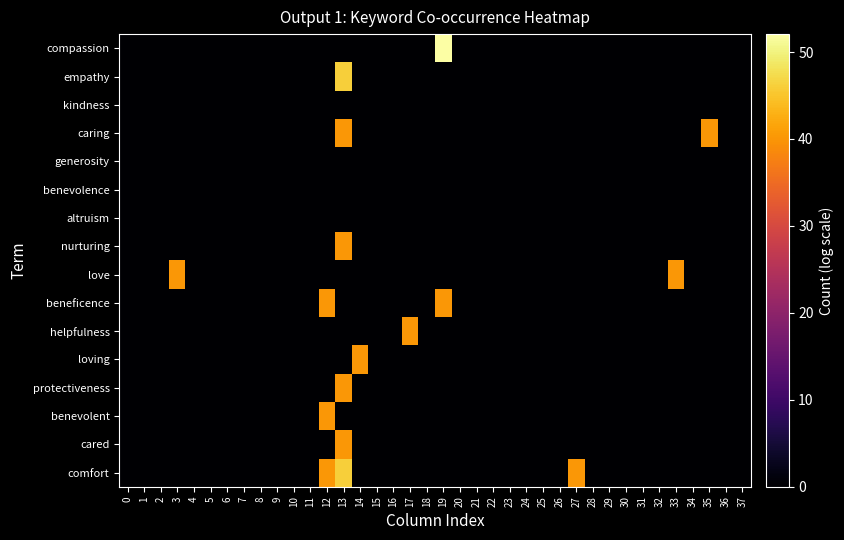

Reading right to left, list all the values displayed in this chart.

compassion: 37=0.0	36=0.0	35=0.0	34=0.0	33=0.0	32=0.0	31=0.0	30=0.0	29=0.0	28=0.0	27=0.0	26=0.0	25=0.0	24=0.0	23=0.0	22=0.0	21=0.0	20=0.0	19=52.1	18=0.0	17=0.0	16=0.0	15=0.0	14=0.0	13=0.0	12=0.0	11=0.0	10=0.0	9=0.0	8=0.0	7=0.0	6=0.0	5=0.0	4=0.0	3=0.0	2=0.0	1=0.0	0=0.0
empathy: 37=0.0	36=0.0	35=0.0	34=0.0	33=0.0	32=0.0	31=0.0	30=0.0	29=0.0	28=0.0	27=0.0	26=0.0	25=0.0	24=0.0	23=0.0	22=0.0	21=0.0	20=0.0	19=0.0	18=0.0	17=0.0	16=0.0	15=0.0	14=0.0	13=46.1	12=0.0	11=0.0	10=0.0	9=0.0	8=0.0	7=0.0	6=0.0	5=0.0	4=0.0	3=0.0	2=0.0	1=0.0	0=0.0
kindness: 37=0.0	36=0.0	35=0.0	34=0.0	33=0.0	32=0.0	31=0.0	30=0.0	29=0.0	28=0.0	27=0.0	26=0.0	25=0.0	24=0.0	23=0.0	22=0.0	21=0.0	20=0.0	19=0.0	18=0.0	17=0.0	16=0.0	15=0.0	14=0.0	13=0.0	12=0.0	11=0.0	10=0.0	9=0.0	8=0.0	7=0.0	6=0.0	5=0.0	4=0.0	3=0.0	2=0.0	1=0.0	0=0.0
caring: 37=0.0	36=0.0	35=40.1	34=0.0	33=0.0	32=0.0	31=0.0	30=0.0	29=0.0	28=0.0	27=0.0	26=0.0	25=0.0	24=0.0	23=0.0	22=0.0	21=0.0	20=0.0	19=0.0	18=0.0	17=0.0	16=0.0	15=0.0	14=0.0	13=40.1	12=0.0	11=0.0	10=0.0	9=0.0	8=0.0	7=0.0	6=0.0	5=0.0	4=0.0	3=0.0	2=0.0	1=0.0	0=0.0
generosity: 37=0.0	36=0.0	35=0.0	34=0.0	33=0.0	32=0.0	31=0.0	30=0.0	29=0.0	28=0.0	27=0.0	26=0.0	25=0.0	24=0.0	23=0.0	22=0.0	21=0.0	20=0.0	19=0.0	18=0.0	17=0.0	16=0.0	15=0.0	14=0.0	13=0.0	12=0.0	11=0.0	10=0.0	9=0.0	8=0.0	7=0.0	6=0.0	5=0.0	4=0.0	3=0.0	2=0.0	1=0.0	0=0.0
benevolence: 37=0.0	36=0.0	35=0.0	34=0.0	33=0.0	32=0.0	31=0.0	30=0.0	29=0.0	28=0.0	27=0.0	26=0.0	25=0.0	24=0.0	23=0.0	22=0.0	21=0.0	20=0.0	19=0.0	18=0.0	17=0.0	16=0.0	15=0.0	14=0.0	13=0.0	12=0.0	11=0.0	10=0.0	9=0.0	8=0.0	7=0.0	6=0.0	5=0.0	4=0.0	3=0.0	2=0.0	1=0.0	0=0.0
altruism: 37=0.0	36=0.0	35=0.0	34=0.0	33=0.0	32=0.0	31=0.0	30=0.0	29=0.0	28=0.0	27=0.0	26=0.0	25=0.0	24=0.0	23=0.0	22=0.0	21=0.0	20=0.0	19=0.0	18=0.0	17=0.0	16=0.0	15=0.0	14=0.0	13=0.0	12=0.0	11=0.0	10=0.0	9=0.0	8=0.0	7=0.0	6=0.0	5=0.0	4=0.0	3=0.0	2=0.0	1=0.0	0=0.0
nurturing: 37=0.0	36=0.0	35=0.0	34=0.0	33=0.0	32=0.0	31=0.0	30=0.0	29=0.0	28=0.0	27=0.0	26=0.0	25=0.0	24=0.0	23=0.0	22=0.0	21=0.0	20=0.0	19=0.0	18=0.0	17=0.0	16=0.0	15=0.0	14=0.0	13=40.1	12=0.0	11=0.0	10=0.0	9=0.0	8=0.0	7=0.0	6=0.0	5=0.0	4=0.0	3=0.0	2=0.0	1=0.0	0=0.0
love: 37=0.0	36=0.0	35=0.0	34=0.0	33=40.1	32=0.0	31=0.0	30=0.0	29=0.0	28=0.0	27=0.0	26=0.0	25=0.0	24=0.0	23=0.0	22=0.0	21=0.0	20=0.0	19=0.0	18=0.0	17=0.0	16=0.0	15=0.0	14=0.0	13=0.0	12=0.0	11=0.0	10=0.0	9=0.0	8=0.0	7=0.0	6=0.0	5=0.0	4=0.0	3=40.1	2=0.0	1=0.0	0=0.0
beneficence: 37=0.0	36=0.0	35=0.0	34=0.0	33=0.0	32=0.0	31=0.0	30=0.0	29=0.0	28=0.0	27=0.0	26=0.0	25=0.0	24=0.0	23=0.0	22=0.0	21=0.0	20=0.0	19=40.1	18=0.0	17=0.0	16=0.0	15=0.0	14=0.0	13=0.0	12=40.1	11=0.0	10=0.0	9=0.0	8=0.0	7=0.0	6=0.0	5=0.0	4=0.0	3=0.0	2=0.0	1=0.0	0=0.0
helpfulness: 37=0.0	36=0.0	35=0.0	34=0.0	33=0.0	32=0.0	31=0.0	30=0.0	29=0.0	28=0.0	27=0.0	26=0.0	25=0.0	24=0.0	23=0.0	22=0.0	21=0.0	20=0.0	19=0.0	18=0.0	17=40.1	16=0.0	15=0.0	14=0.0	13=0.0	12=0.0	11=0.0	10=0.0	9=0.0	8=0.0	7=0.0	6=0.0	5=0.0	4=0.0	3=0.0	2=0.0	1=0.0	0=0.0
loving: 37=0.0	36=0.0	35=0.0	34=0.0	33=0.0	32=0.0	31=0.0	30=0.0	29=0.0	28=0.0	27=0.0	26=0.0	25=0.0	24=0.0	23=0.0	22=0.0	21=0.0	20=0.0	19=0.0	18=0.0	17=0.0	16=0.0	15=0.0	14=40.1	13=0.0	12=0.0	11=0.0	10=0.0	9=0.0	8=0.0	7=0.0	6=0.0	5=0.0	4=0.0	3=0.0	2=0.0	1=0.0	0=0.0
protectiveness: 37=0.0	36=0.0	35=0.0	34=0.0	33=0.0	32=0.0	31=0.0	30=0.0	29=0.0	28=0.0	27=0.0	26=0.0	25=0.0	24=0.0	23=0.0	22=0.0	21=0.0	20=0.0	19=0.0	18=0.0	17=0.0	16=0.0	15=0.0	14=0.0	13=40.1	12=0.0	11=0.0	10=0.0	9=0.0	8=0.0	7=0.0	6=0.0	5=0.0	4=0.0	3=0.0	2=0.0	1=0.0	0=0.0
benevolent: 37=0.0	36=0.0	35=0.0	34=0.0	33=0.0	32=0.0	31=0.0	30=0.0	29=0.0	28=0.0	27=0.0	26=0.0	25=0.0	24=0.0	23=0.0	22=0.0	21=0.0	20=0.0	19=0.0	18=0.0	17=0.0	16=0.0	15=0.0	14=0.0	13=0.0	12=40.1	11=0.0	10=0.0	9=0.0	8=0.0	7=0.0	6=0.0	5=0.0	4=0.0	3=0.0	2=0.0	1=0.0	0=0.0
cared: 37=0.0	36=0.0	35=0.0	34=0.0	33=0.0	32=0.0	31=0.0	30=0.0	29=0.0	28=0.0	27=0.0	26=0.0	25=0.0	24=0.0	23=0.0	22=0.0	21=0.0	20=0.0	19=0.0	18=0.0	17=0.0	16=0.0	15=0.0	14=0.0	13=40.1	12=0.0	11=0.0	10=0.0	9=0.0	8=0.0	7=0.0	6=0.0	5=0.0	4=0.0	3=0.0	2=0.0	1=0.0	0=0.0
comfort: 37=0.0	36=0.0	35=0.0	34=0.0	33=0.0	32=0.0	31=0.0	30=0.0	29=0.0	28=0.0	27=40.1	26=0.0	25=0.0	24=0.0	23=0.0	22=0.0	21=0.0	20=0.0	19=0.0	18=0.0	17=0.0	16=0.0	15=0.0	14=0.0	13=46.1	12=40.1	11=0.0	10=0.0	9=0.0	8=0.0	7=0.0	6=0.0	5=0.0	4=0.0	3=0.0	2=0.0	1=0.0	0=0.0